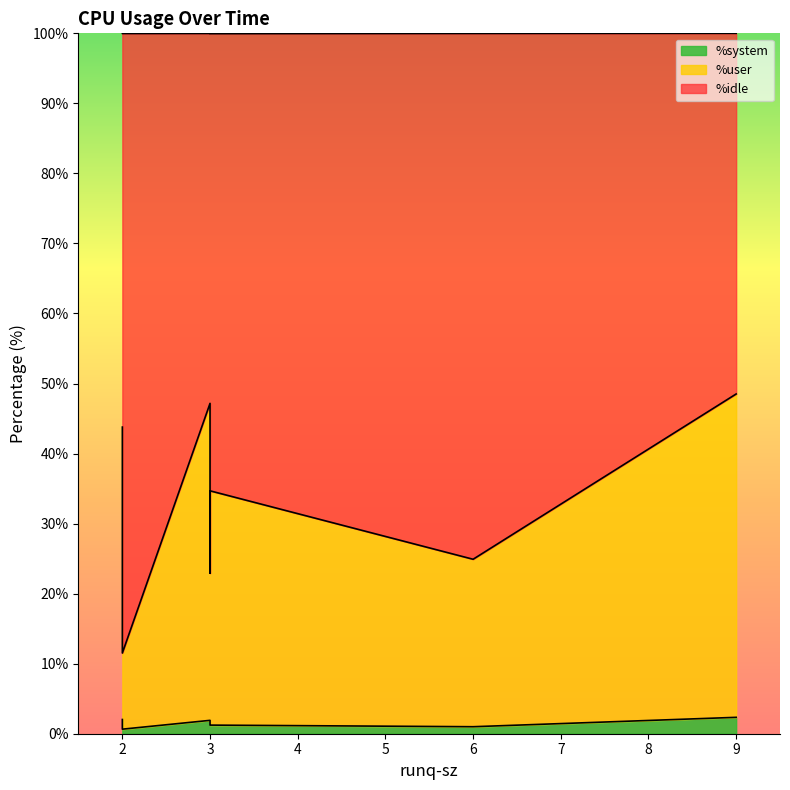

What is the smallest value displayed?

0.7